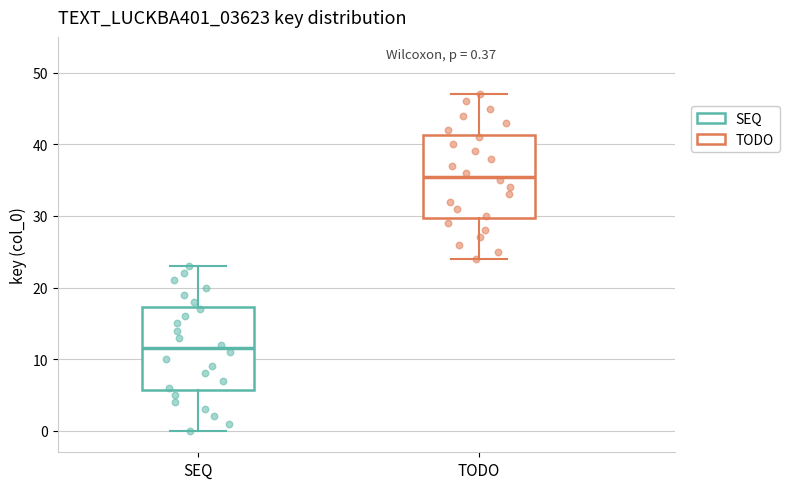

Which box's median line is the highest?

TODO